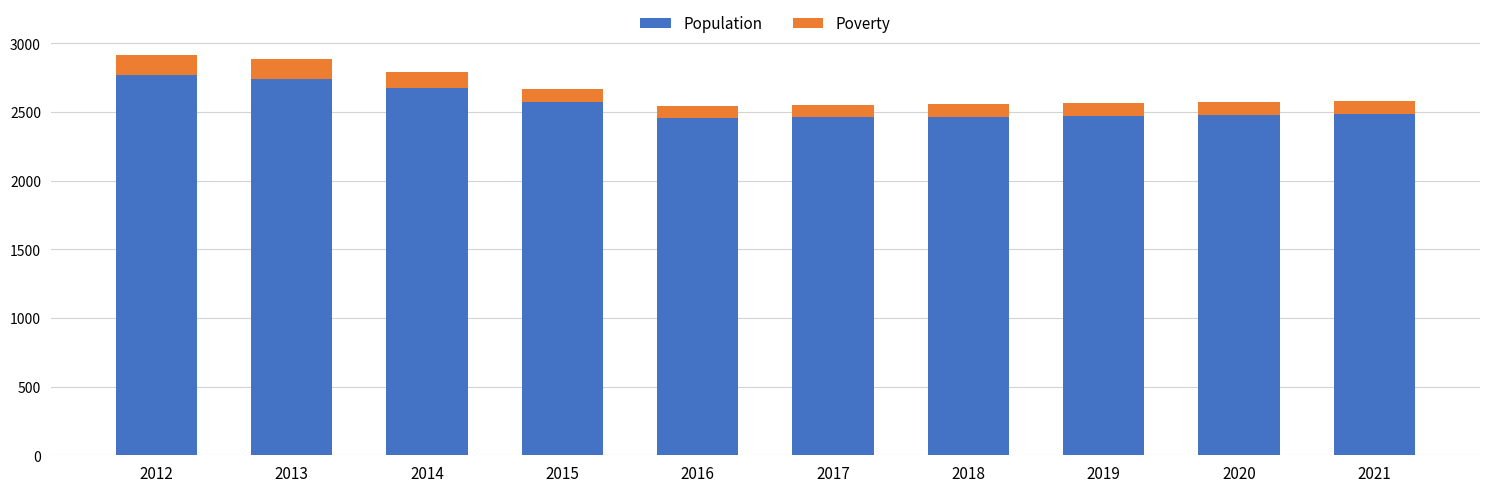

What is the difference between the Population values at 2014 and 2015?

103